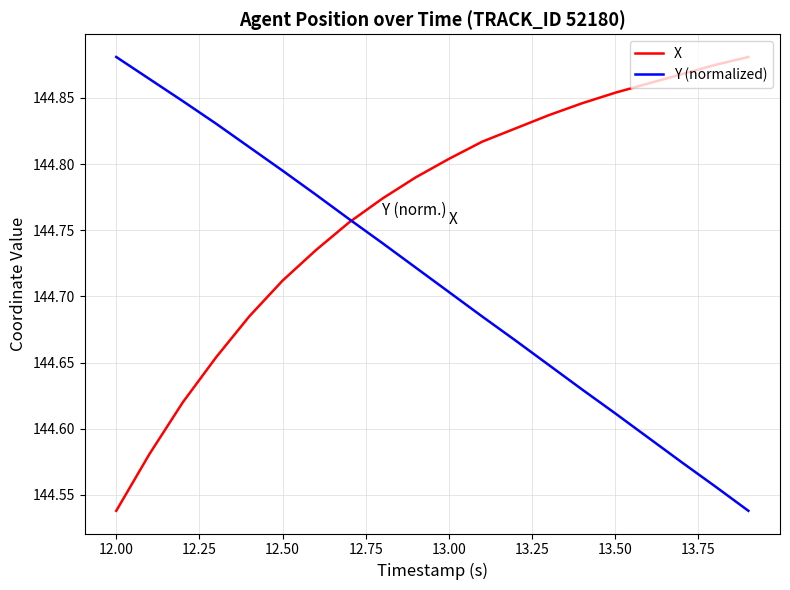

At how many categories does at least one series exceed 144?

20